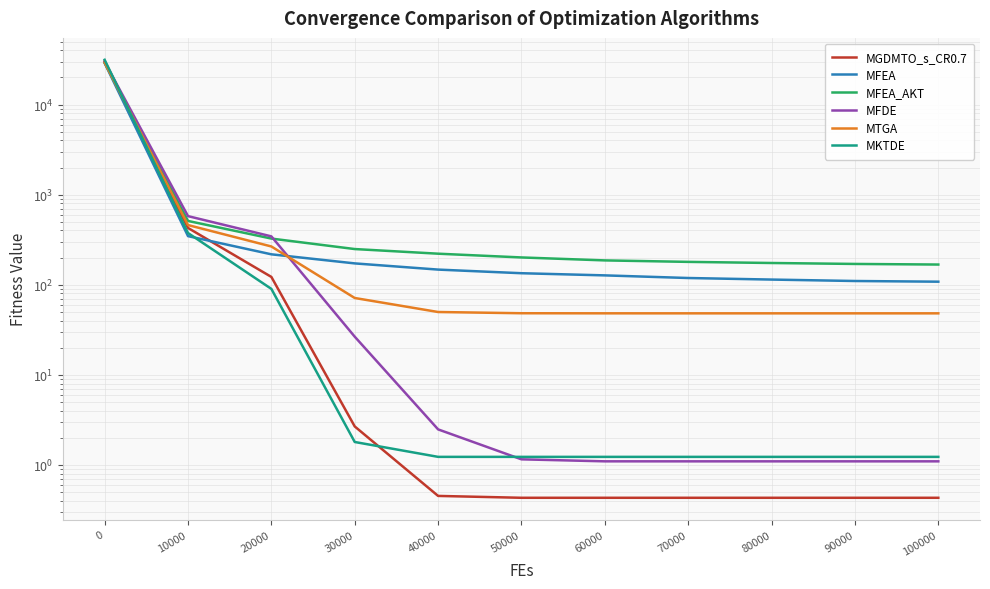

How many lines are shown in the chart?

6